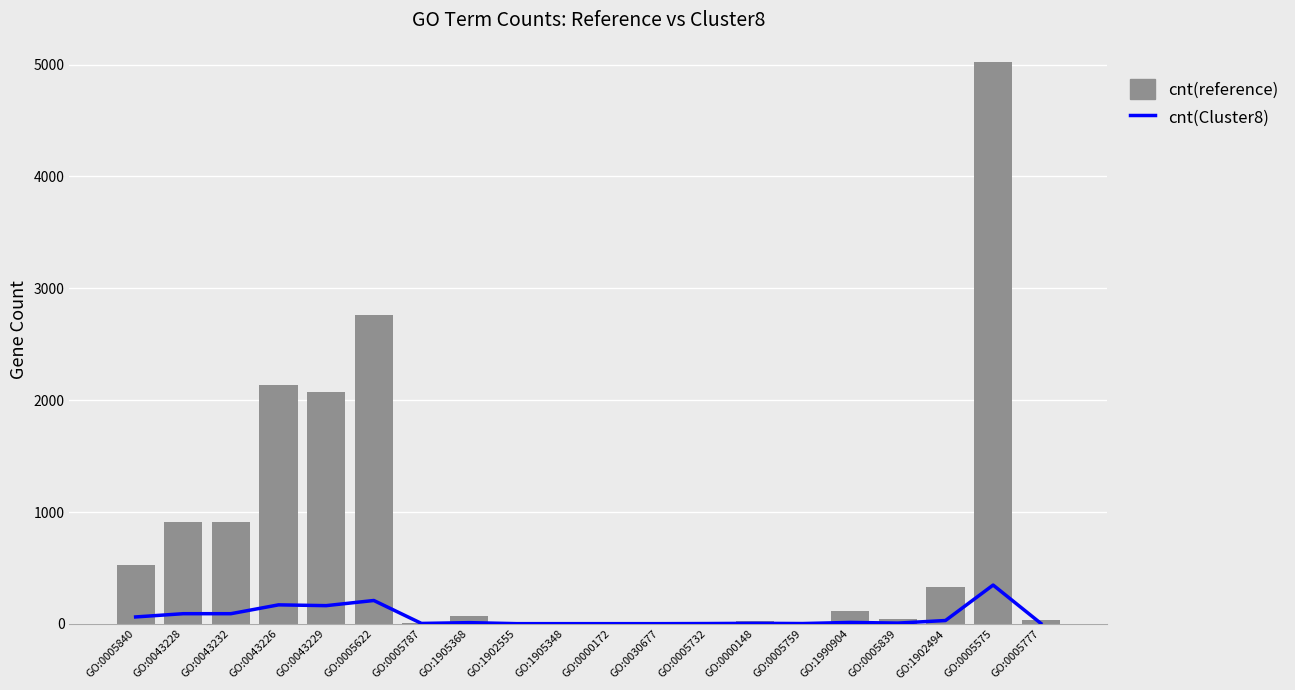

What is the label of the 9th bar from the right?

GO:0030677